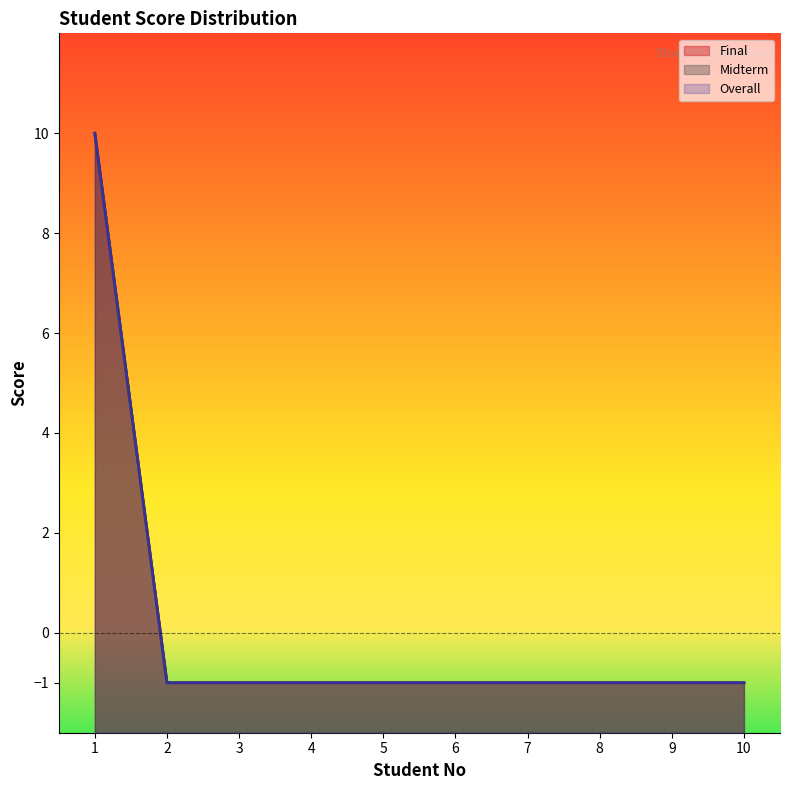

Which series changed the most between 3 and 4?

Final